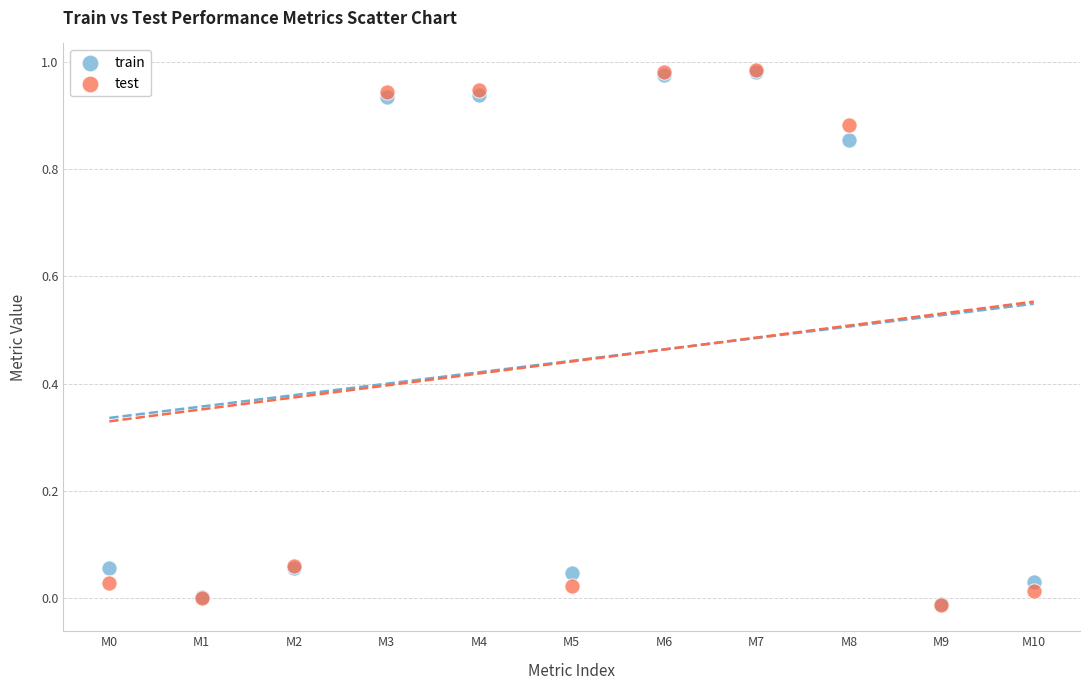

Which series has the largest Y range (max minus min)?

test